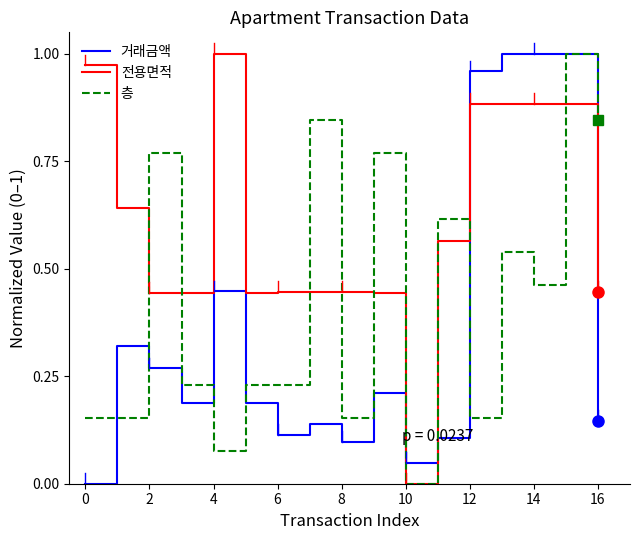

After their last crossing, which series has the higher values: 거래금액 or 전용면적?

전용면적